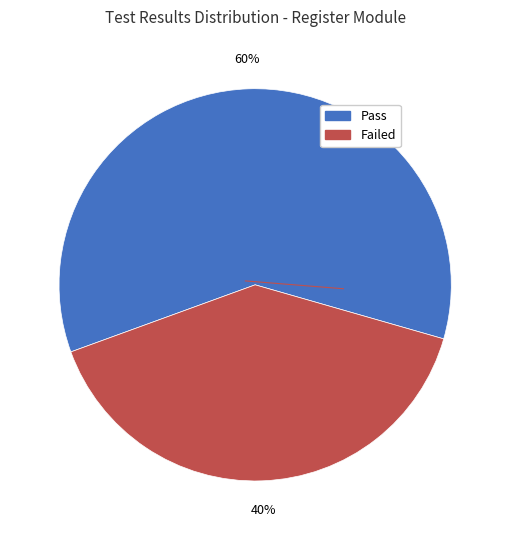

To the nearest percent, what is the difference between the largest and smallest slice percentages?

20%